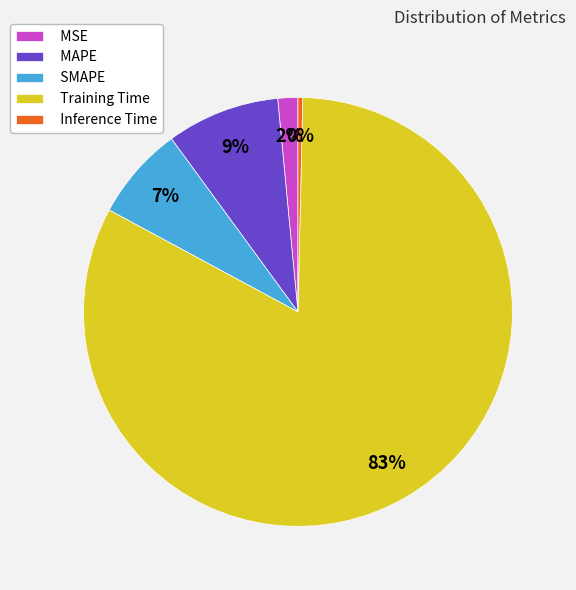

To the nearest percent, what is the difference between the largest and smallest slice percentages?

82%